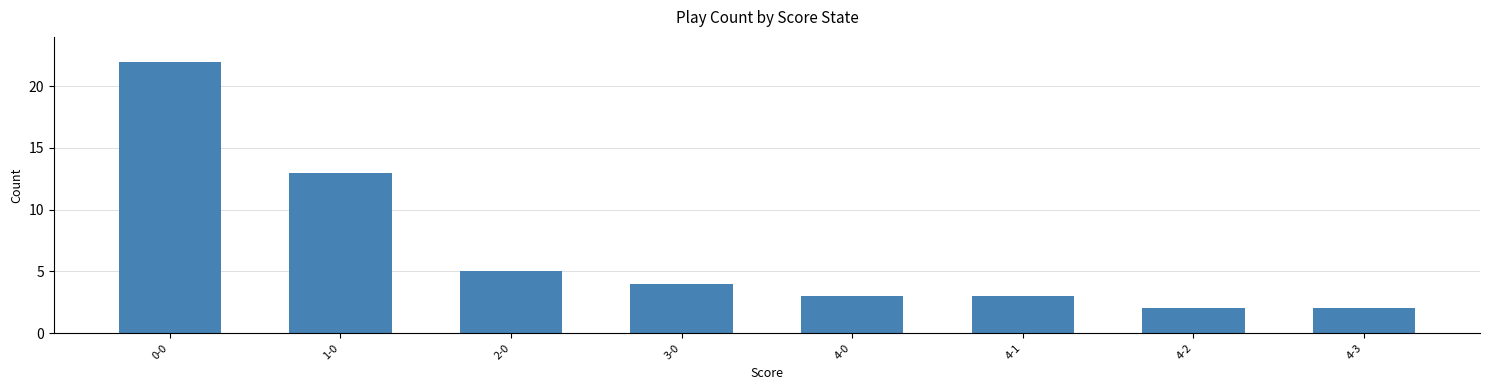

What is the difference between the second highest and second lowest values?

11